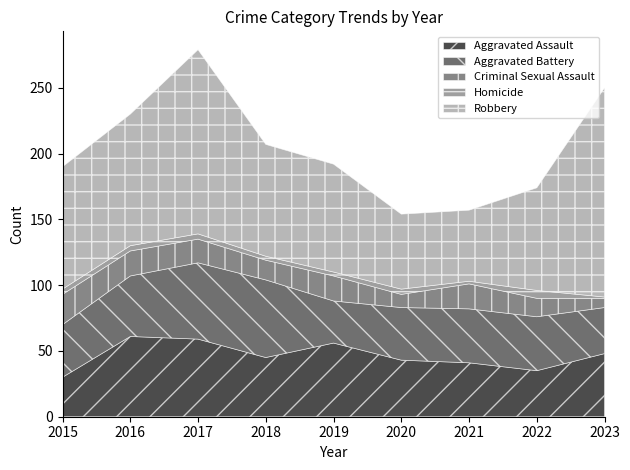

The value of Criminal Sexual Assault at 2021 is 19. True or false?

True